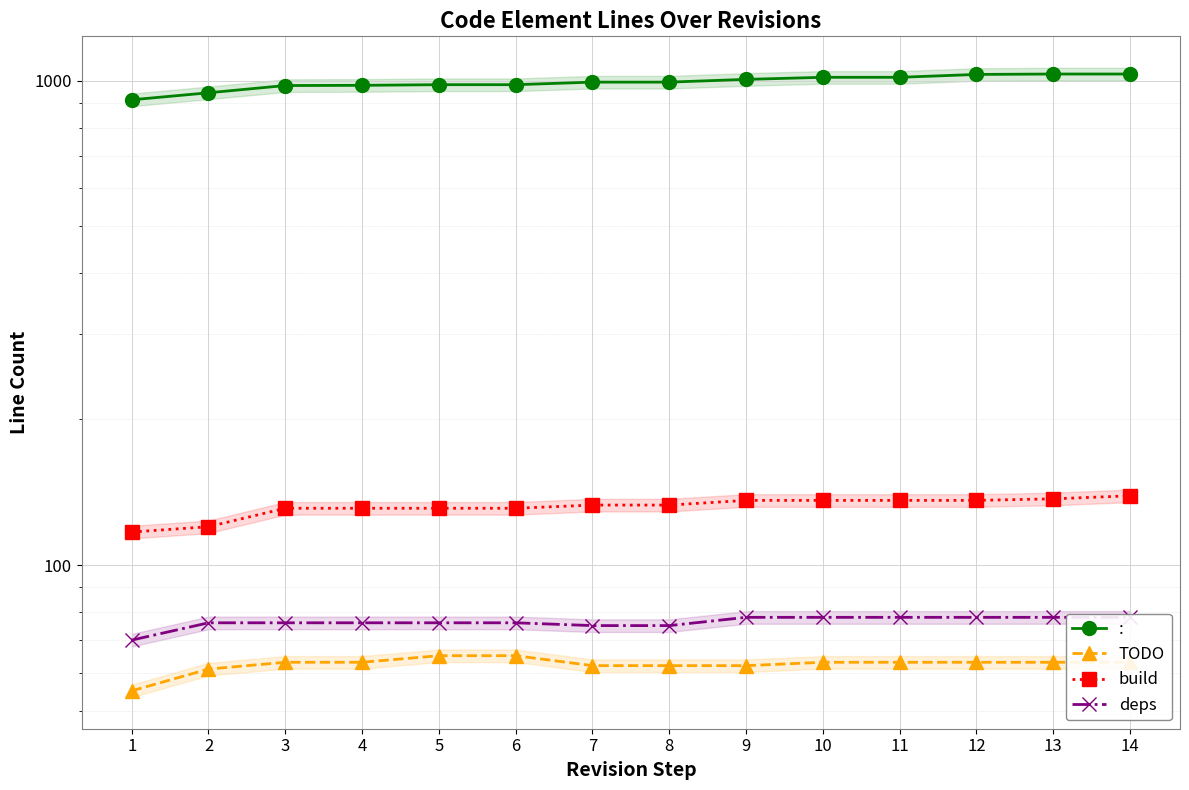

Which series has the largest total across all categories?

: